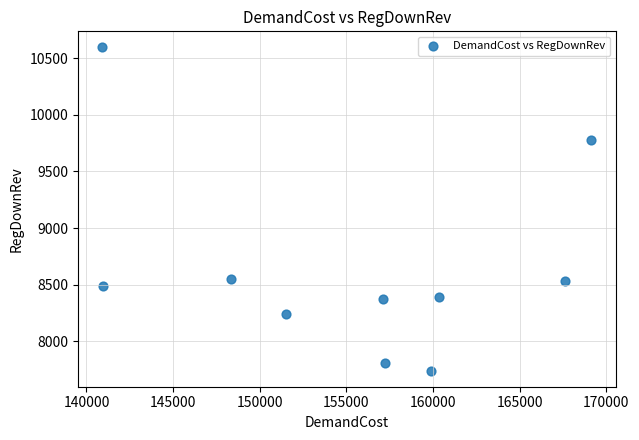

What is the average Y value?

8649.4